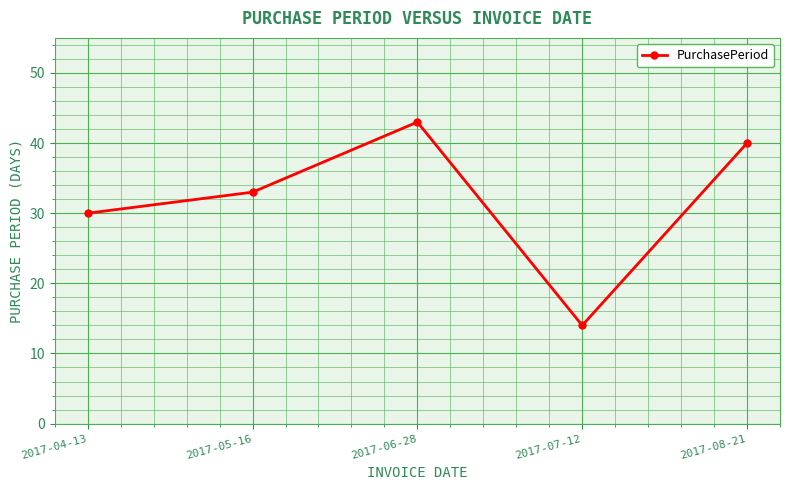

What value does the data have at 2017-06-28?

43